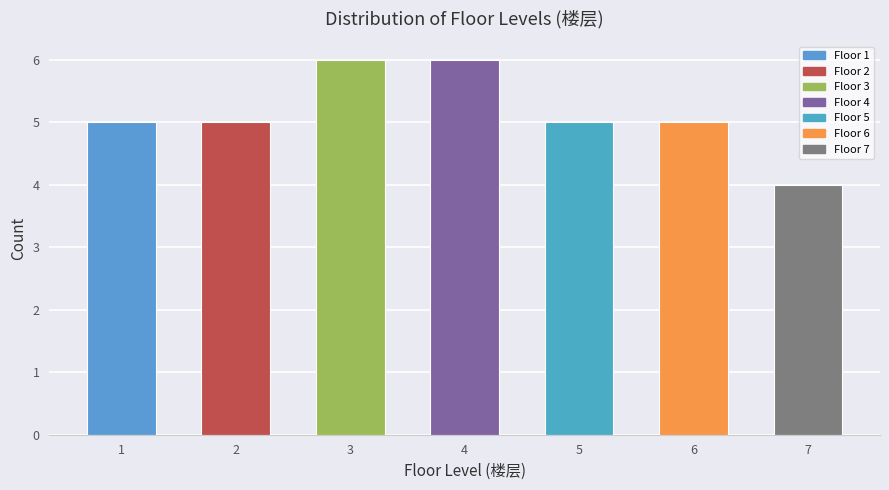

Reading right to left, what are all the values shown in this chart?

7=4	6=5	5=5	4=6	3=6	2=5	1=5